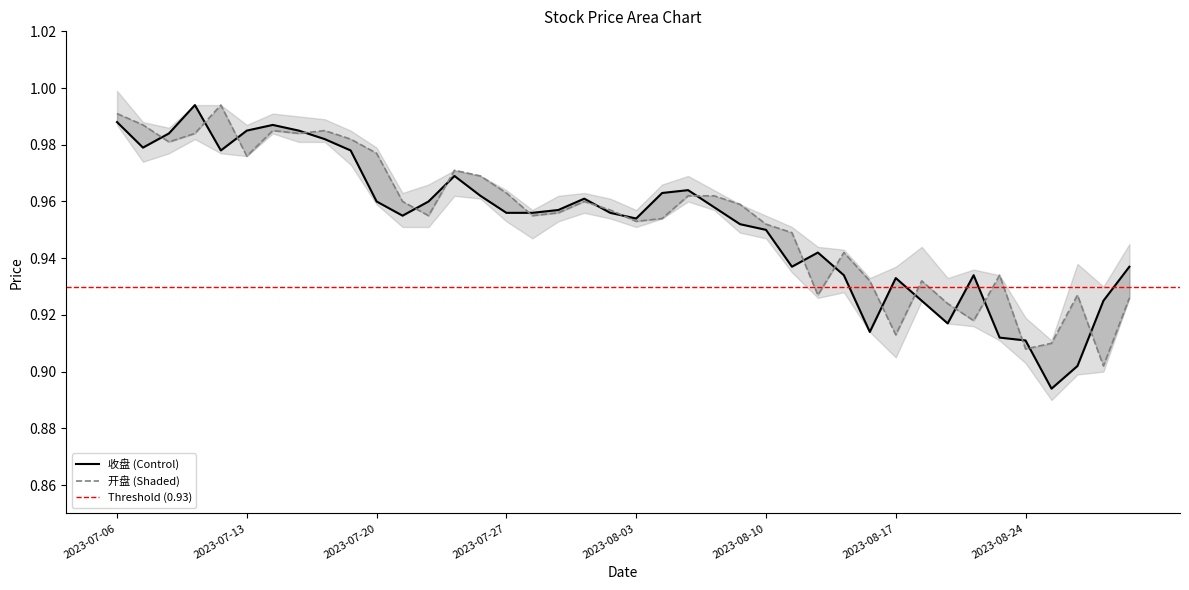

At which label is 收盘 closest to 0?

2023-08-25